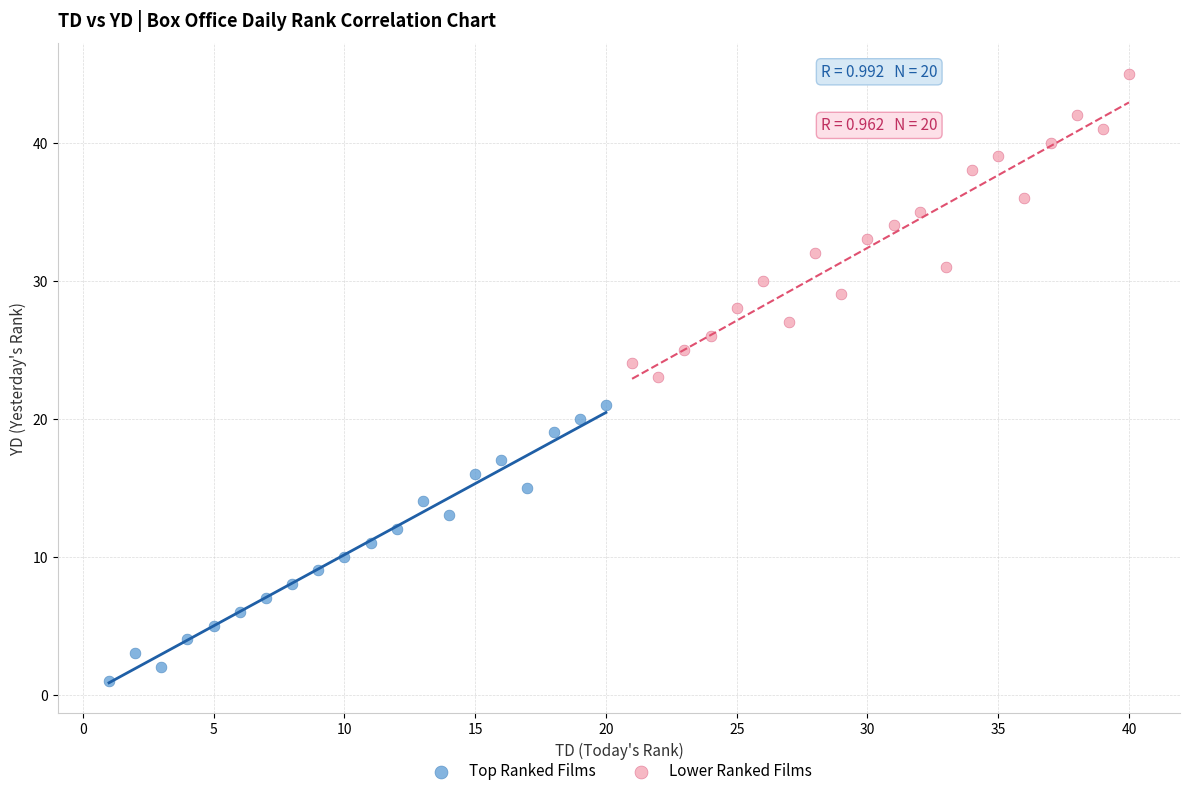

What are all the series names shown in the legend?

Top Ranked Films, Lower Ranked Films